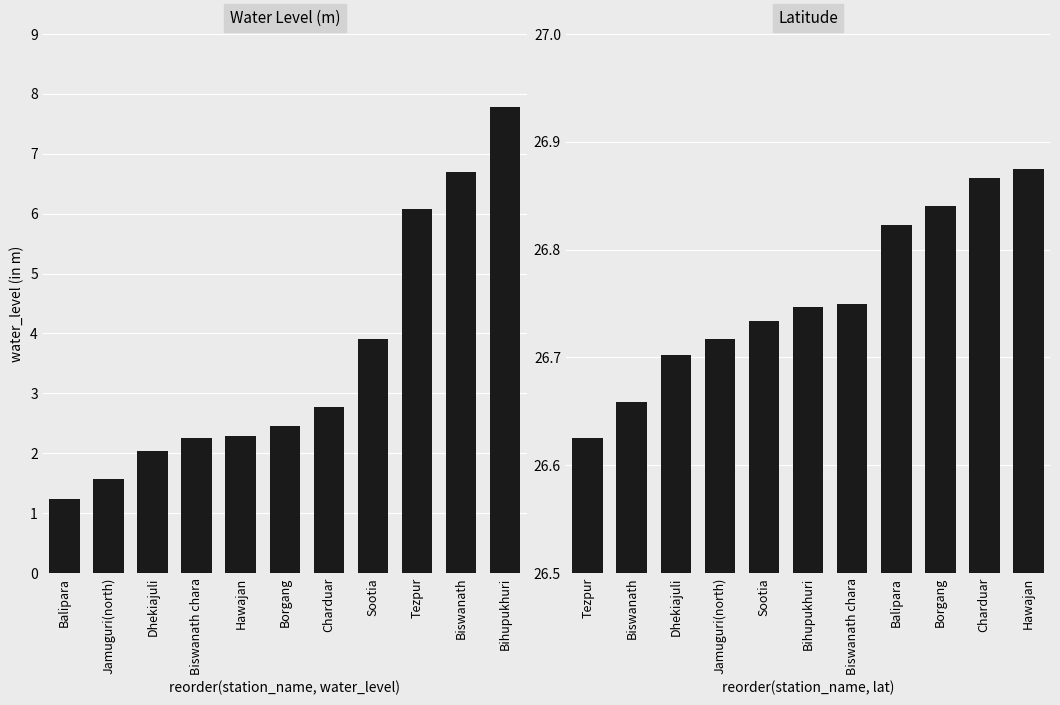

List the series in order of their overall mean, highest first.

lat, water_level (in m)